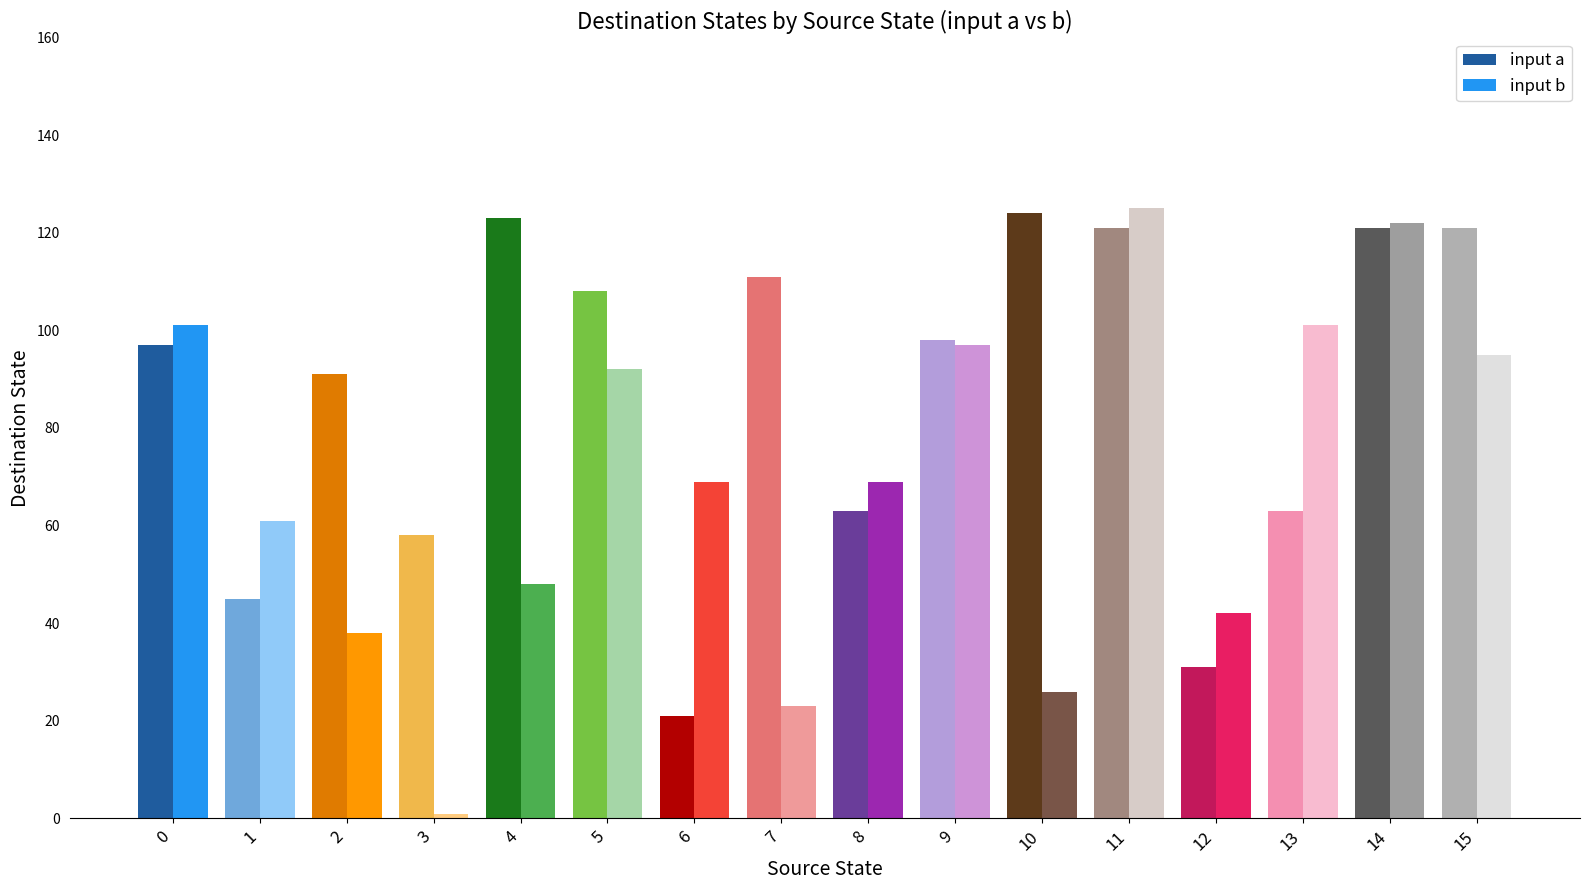

At 3, list the series in order from largest to smallest.

input a, input b